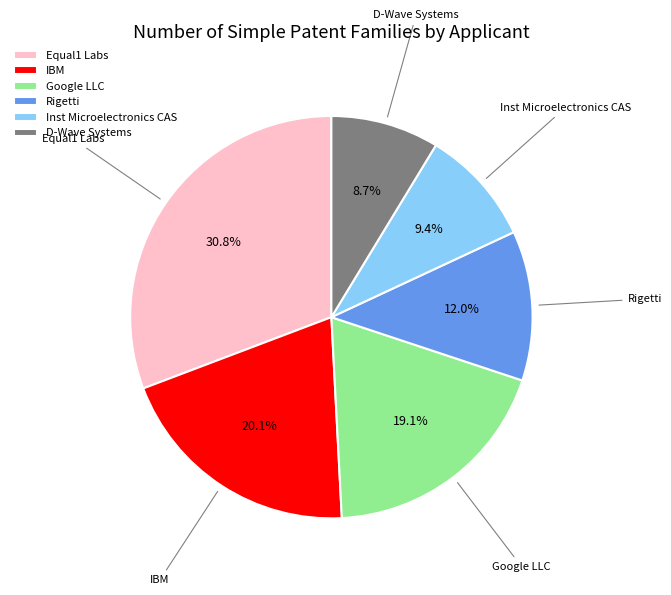

How many segments does this pie chart have?

6